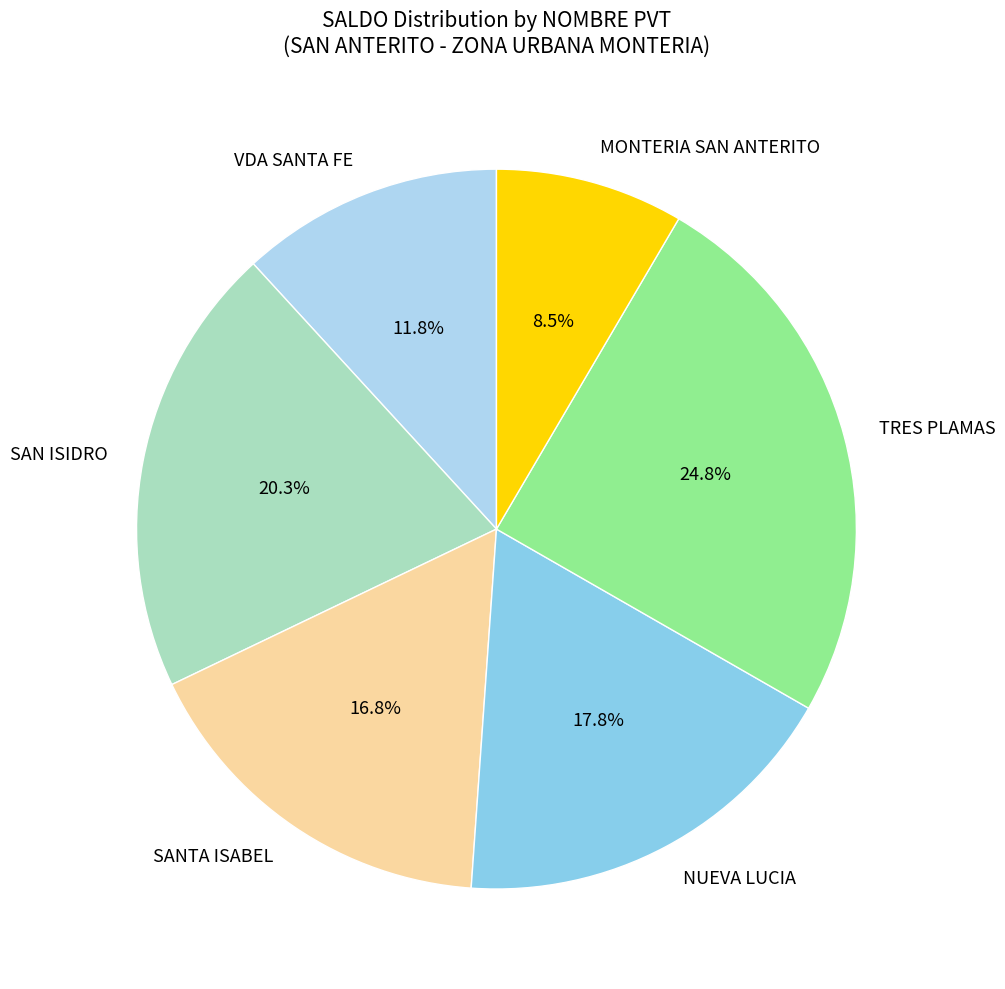

Do VDA SANTA FE and TRES PLAMAS together represent more than half of the pie?

No